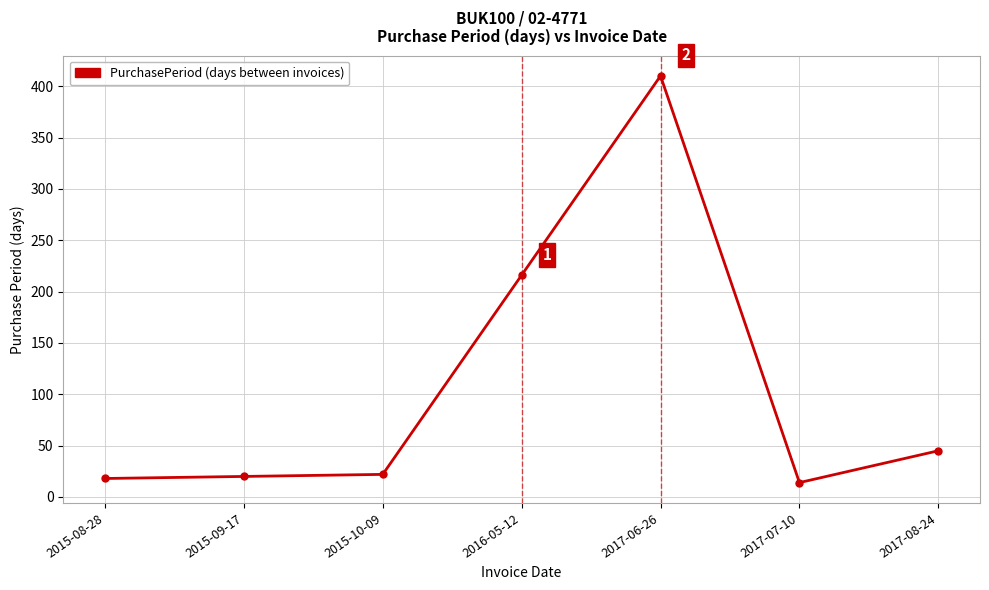

Count the number of data series in this chart.

1